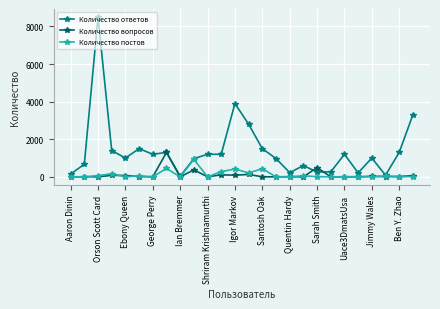

What is the highest value of the Количество ответов series?

8500